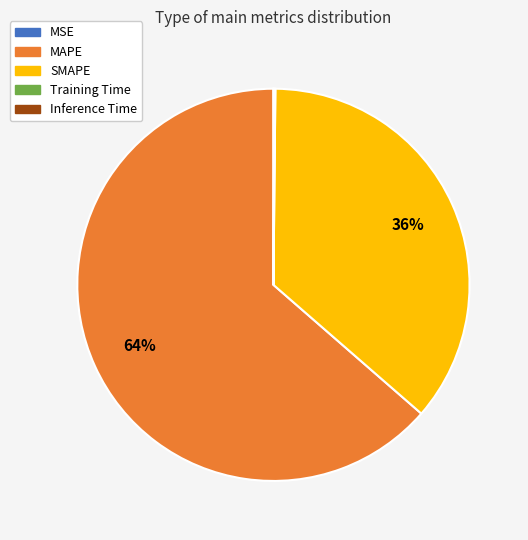

Is it true that SMAPE is 29% of the pie?

False